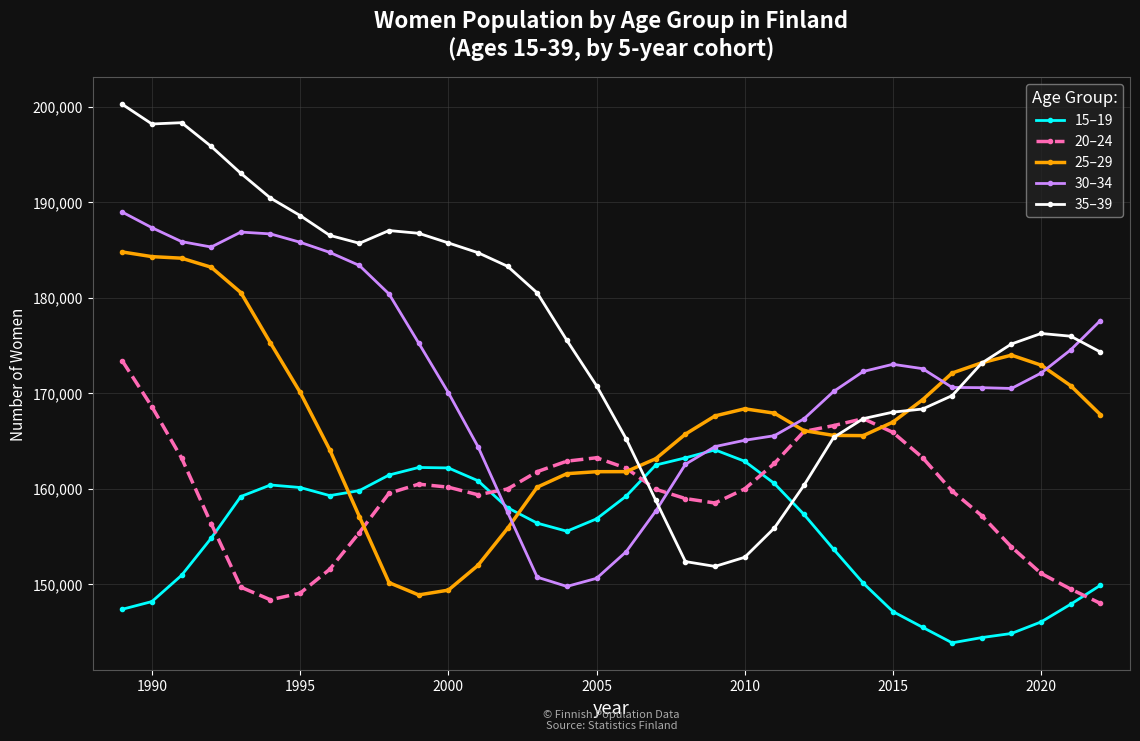

How many distinct data groups are displayed?

5